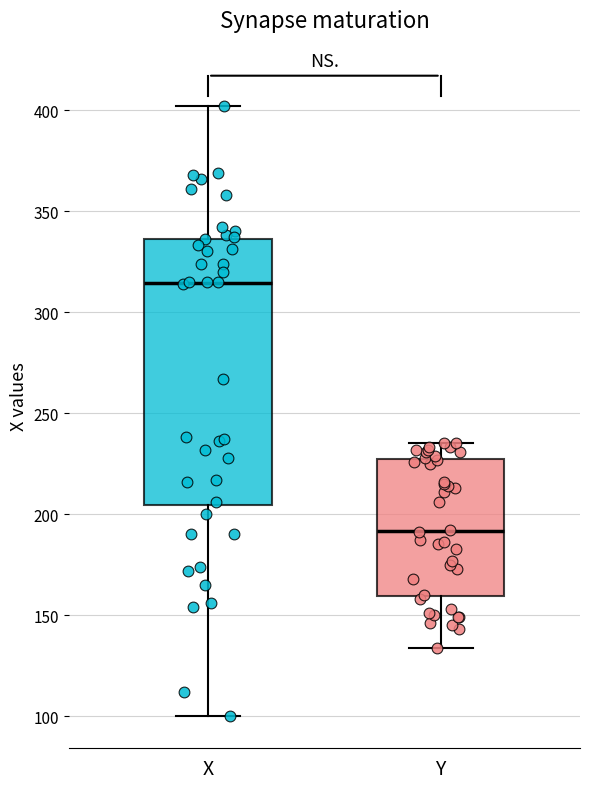

Which box is the tallest, from its lower edge to its upper edge?

X